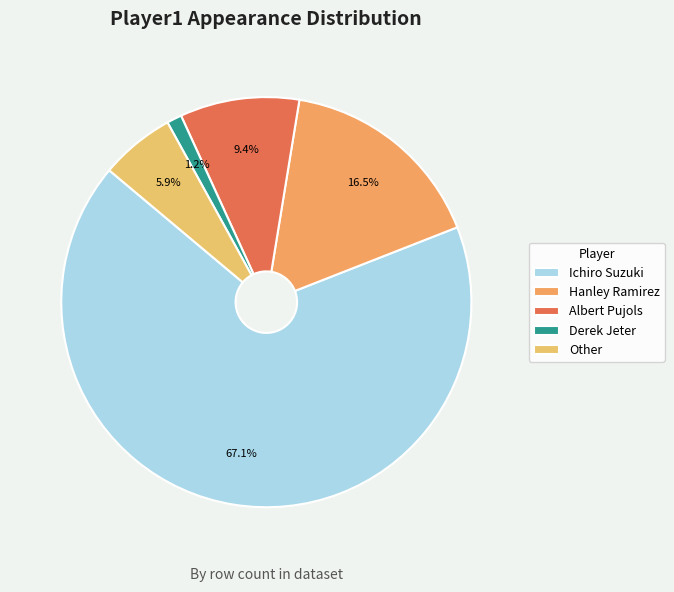

What is the total percentage of Other and Albert Pujols?

15.3%